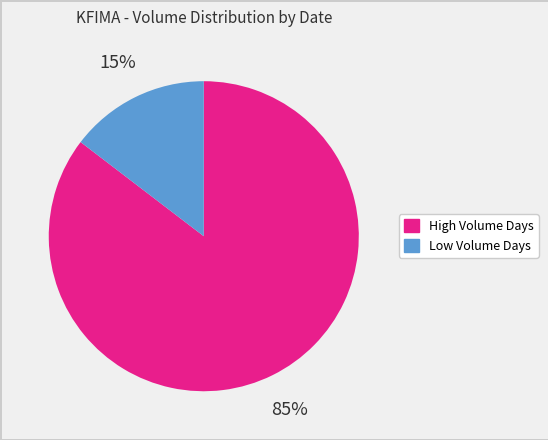

Is there a majority slice in this chart?

Yes